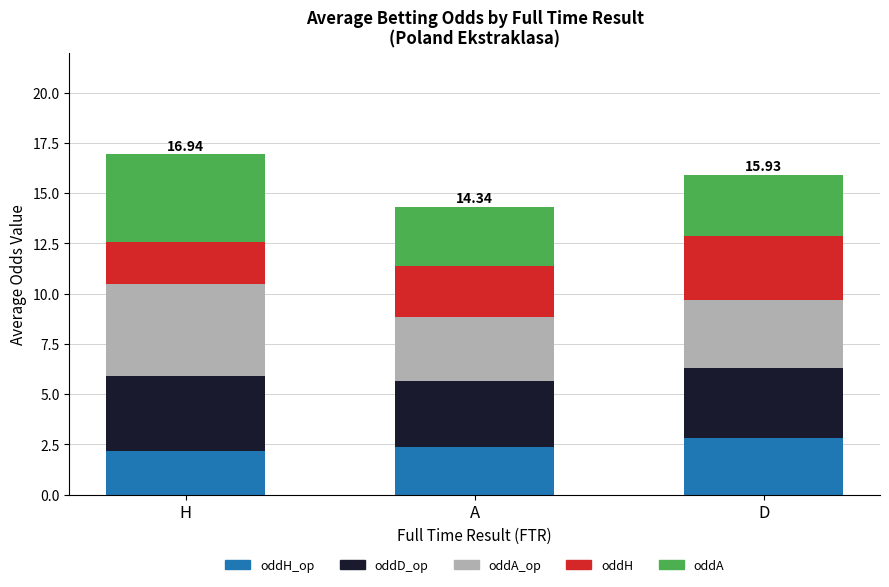

What is the total value across all series at H?

16.9